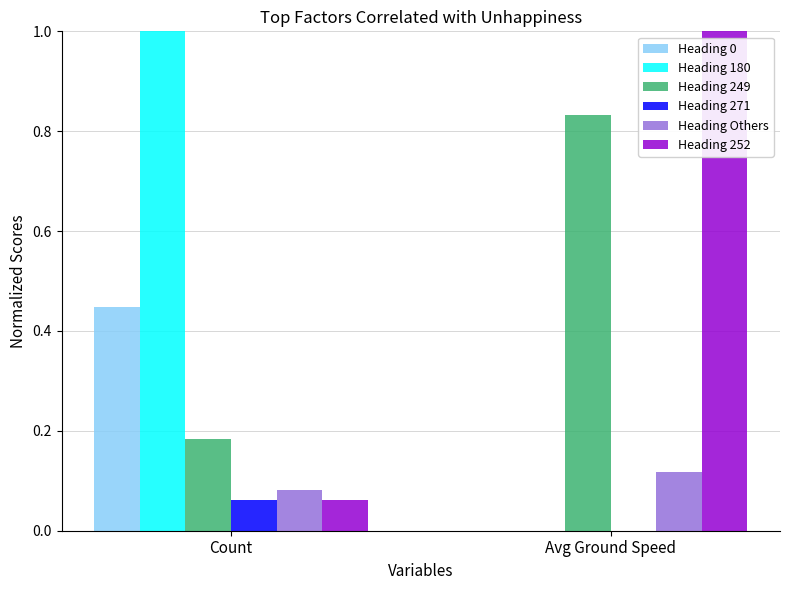

What is the maximum value shown in the chart?

1.0